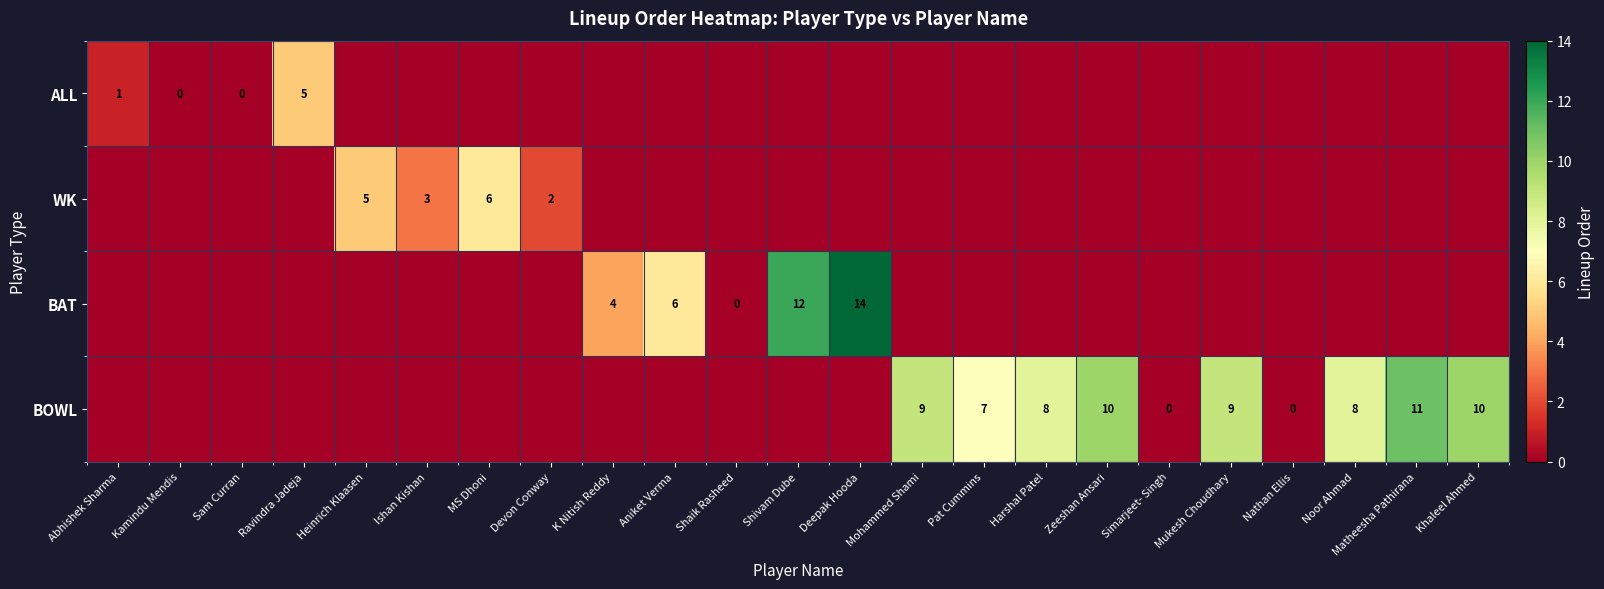

Is it true that BOWL equals 14 at Harshal Patel?

False